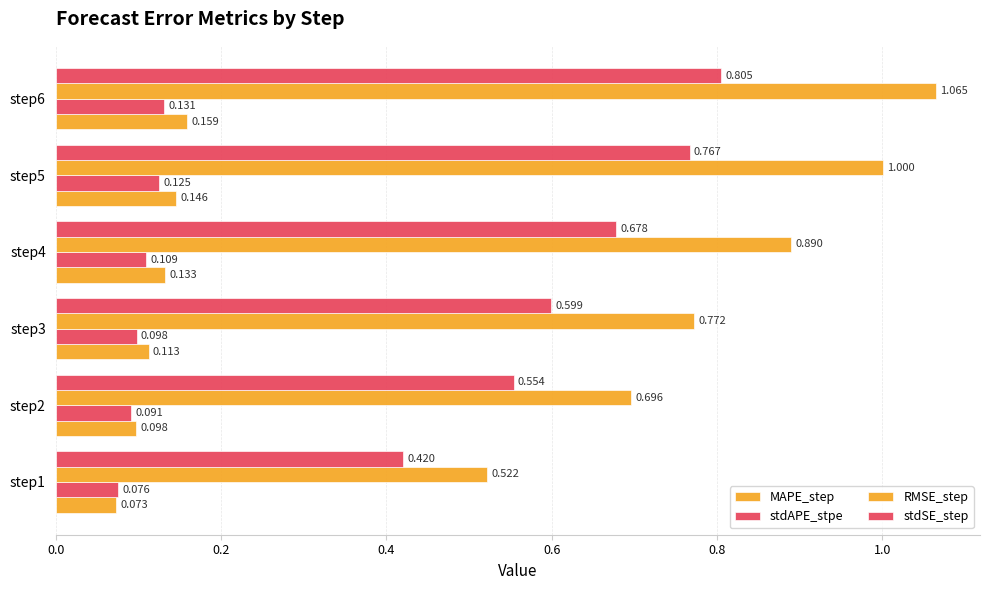

How many categories are shown in the chart?

6